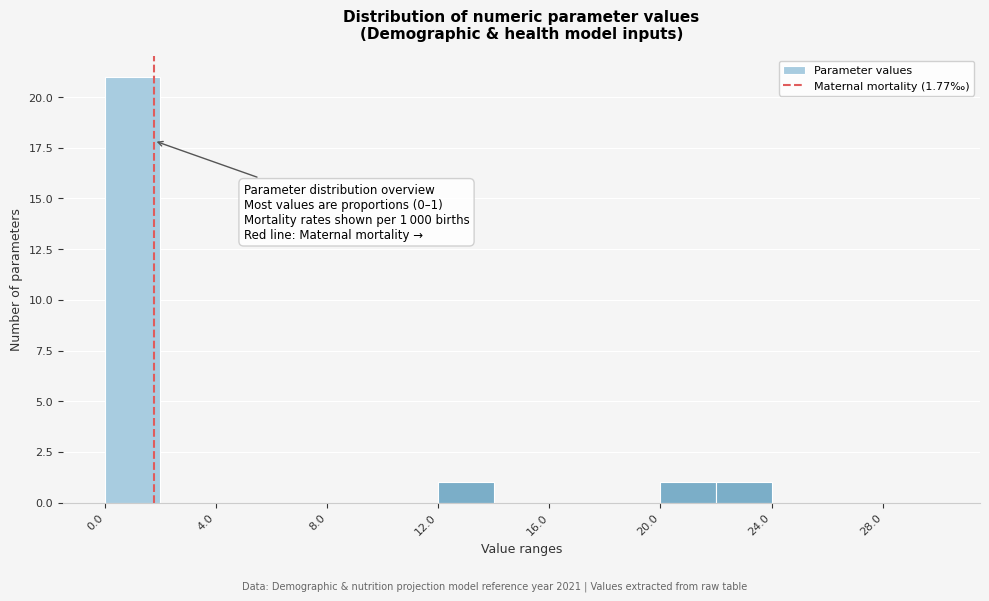

Over which range of the x-axis is the bar tallest?

0 to 2